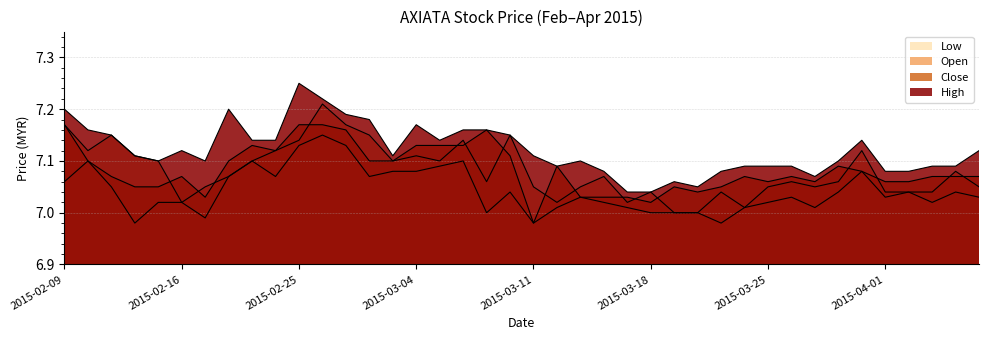

Where does the low series first go above 7?

2015-02-09